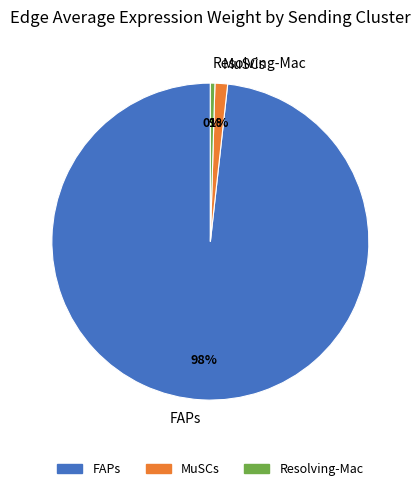

Which slice is the smallest?

Resolving-Mac